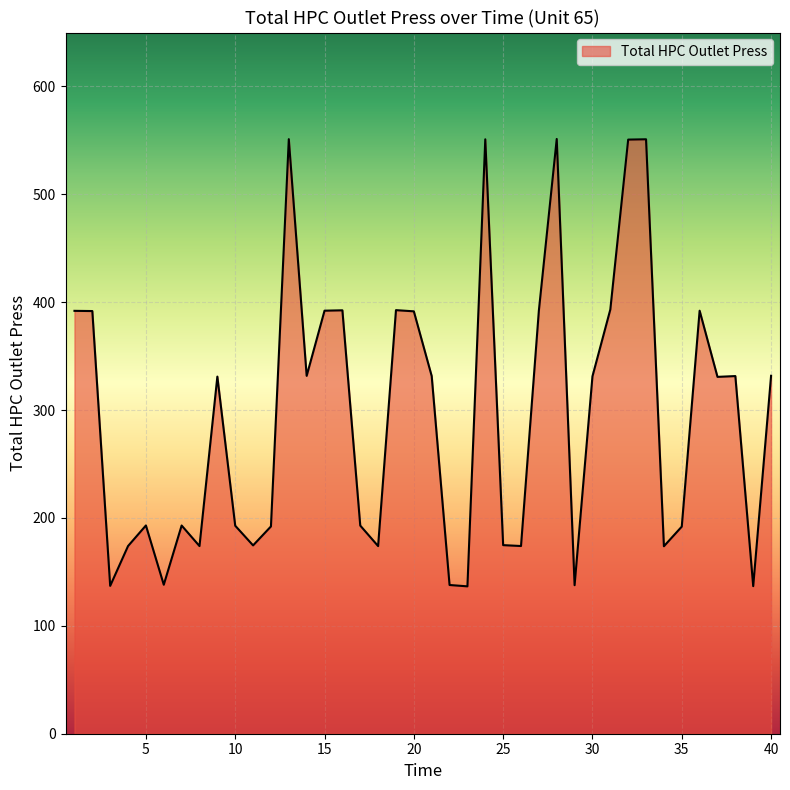

What is the maximum value shown in the chart?

551.3